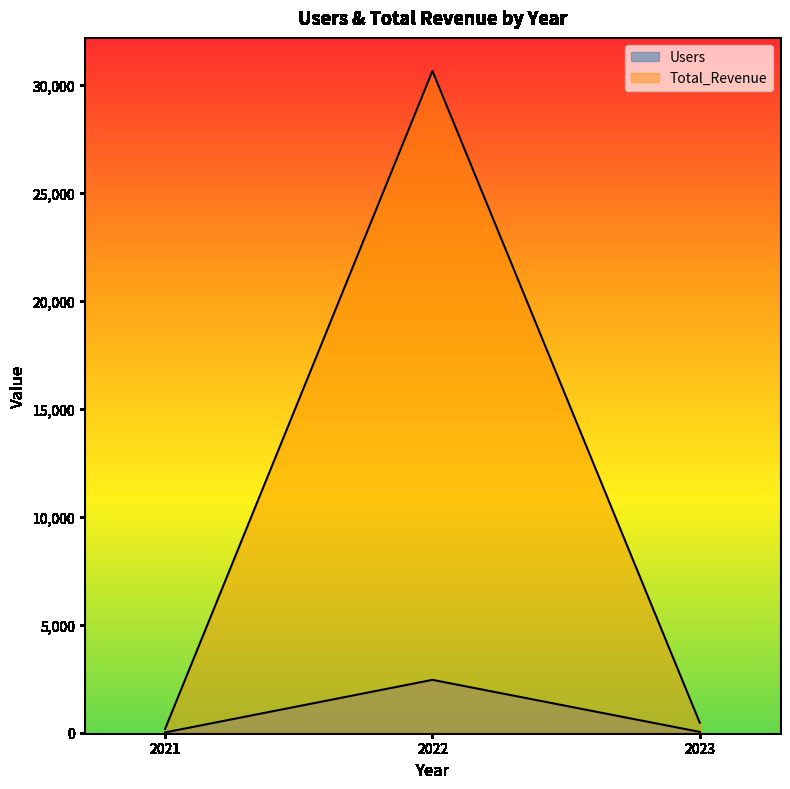

Which series has the largest total across all categories?

Total_Revenue